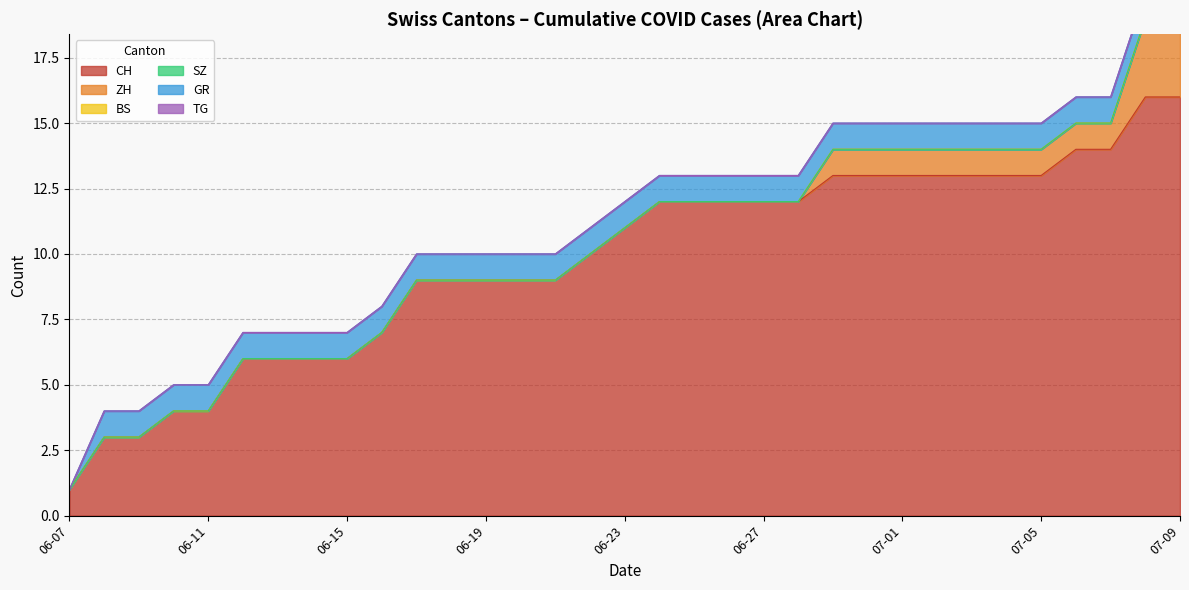

What is the maximum value for CH?

16